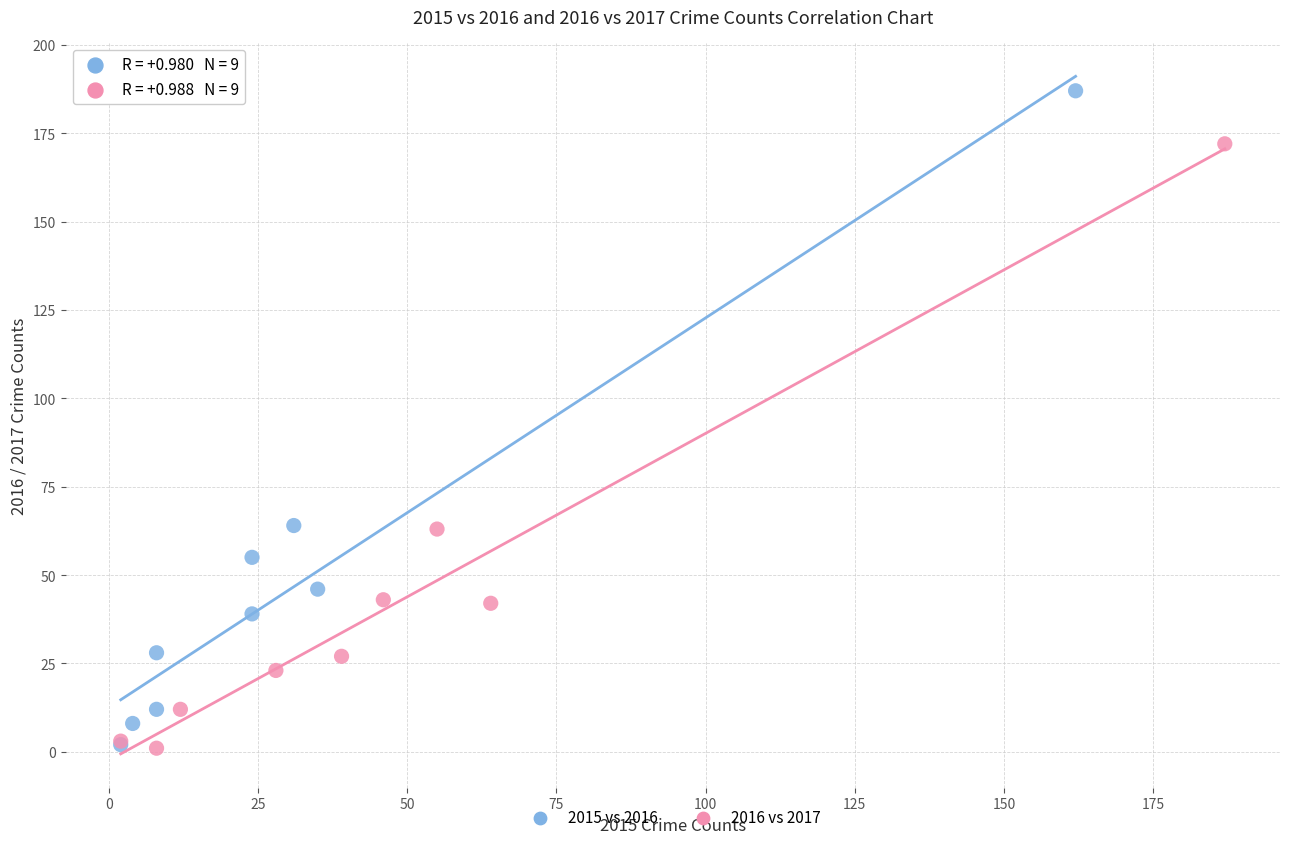

Which series contains the highest Y value?

2015 vs 2016